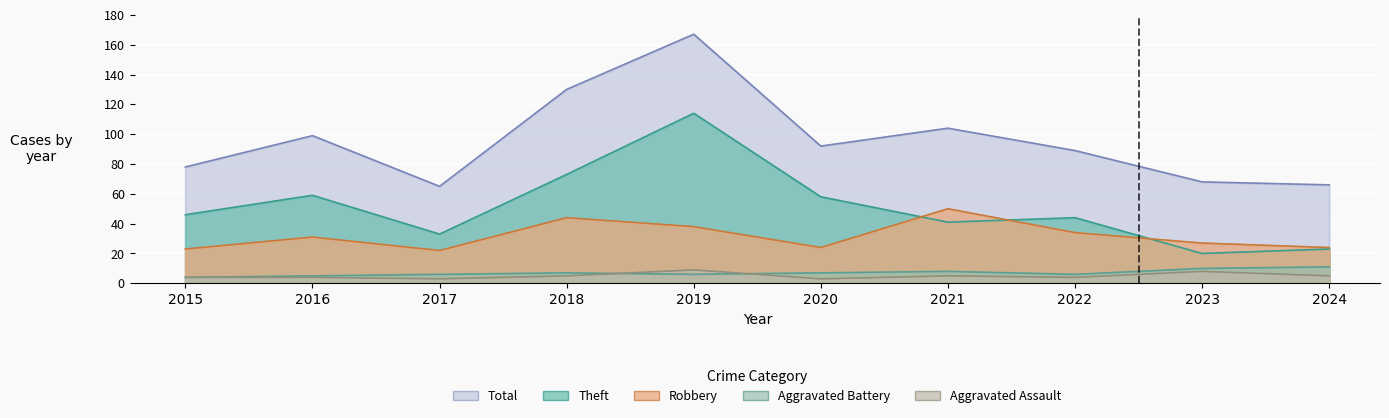

Reading left to right, what are all the values shown in this chart?

Aggravated Assault: 2015=4	2016=4	2017=3	2018=5	2019=9	2020=3	2021=5	2022=4	2023=8	2024=5
Aggravated Battery: 2015=4	2016=5	2017=6	2018=7	2019=6	2020=7	2021=8	2022=6	2023=10	2024=11
Robbery: 2015=23	2016=31	2017=22	2018=44	2019=38	2020=24	2021=50	2022=34	2023=27	2024=24
Theft: 2015=46	2016=59	2017=33	2018=73	2019=114	2020=58	2021=41	2022=44	2023=20	2024=23
Total: 2015=78	2016=99	2017=65	2018=130	2019=167	2020=92	2021=104	2022=89	2023=68	2024=66